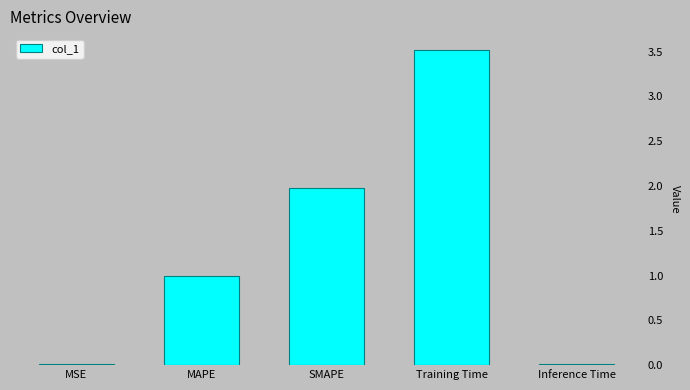

What position from the right is SMAPE?

3